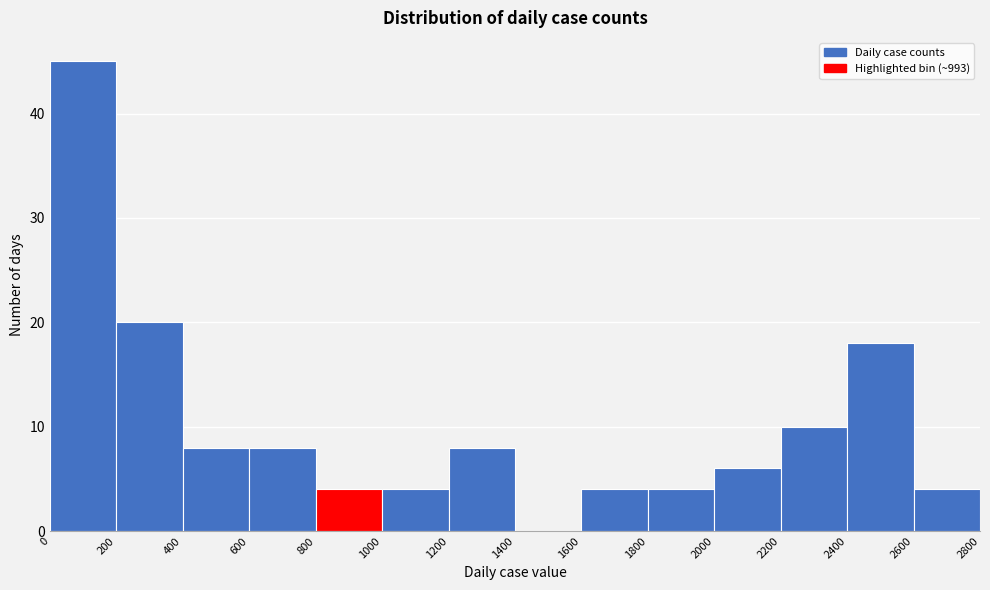

Which range on the x-axis has the tallest bar?

0 to 200